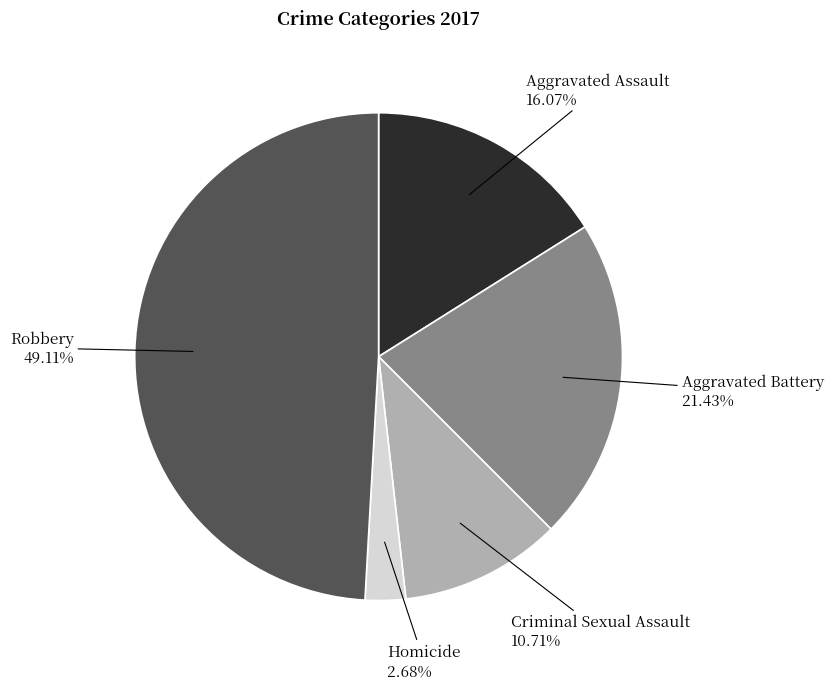

Is there a majority slice in this chart?

No